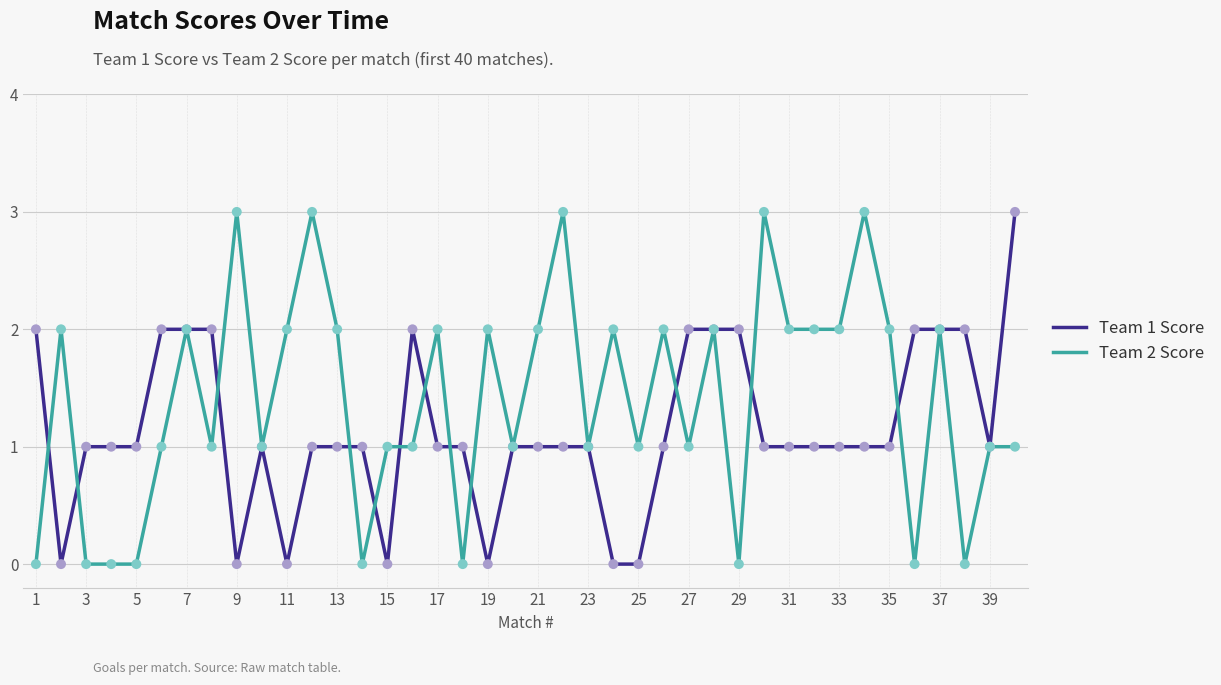

Which series has the largest total across all categories?

Team 2 Score